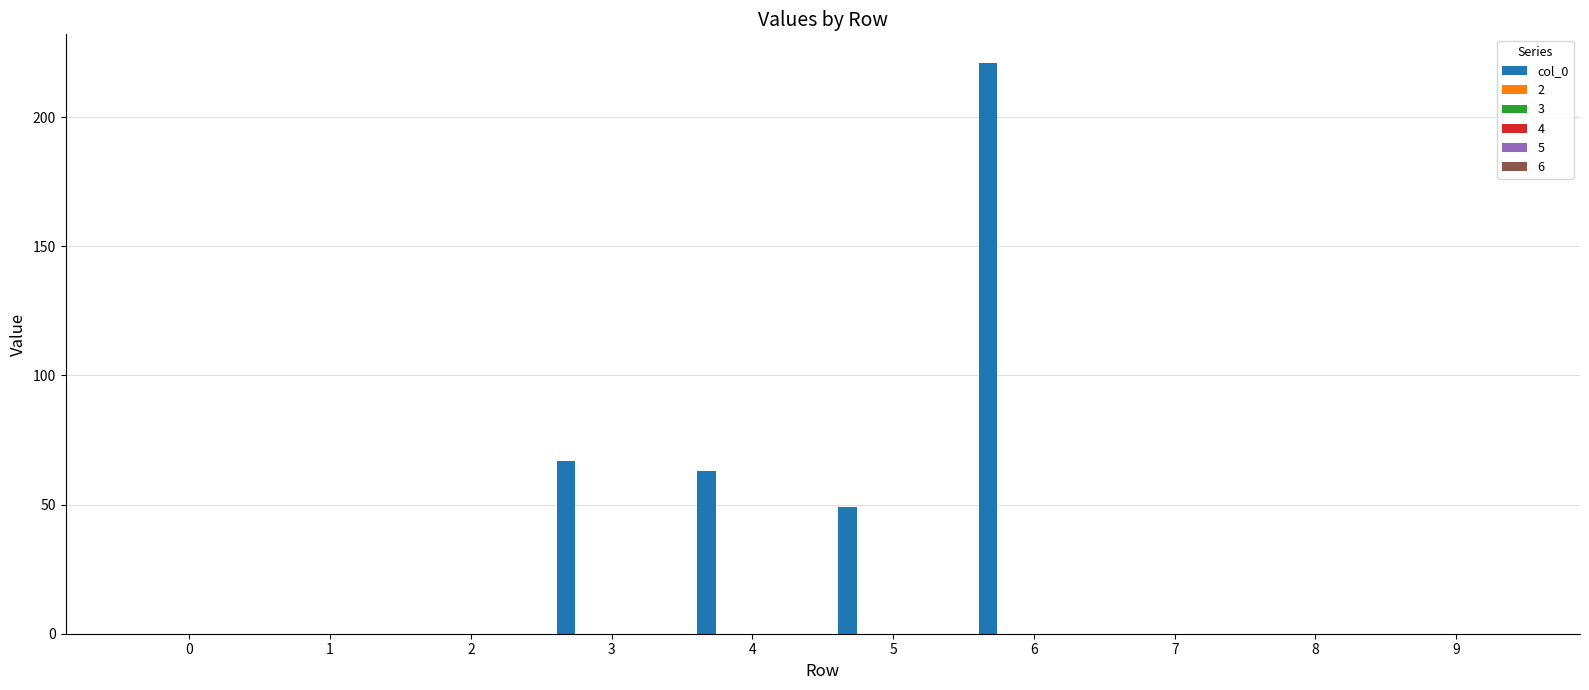

What is the maximum value shown in the chart?

221